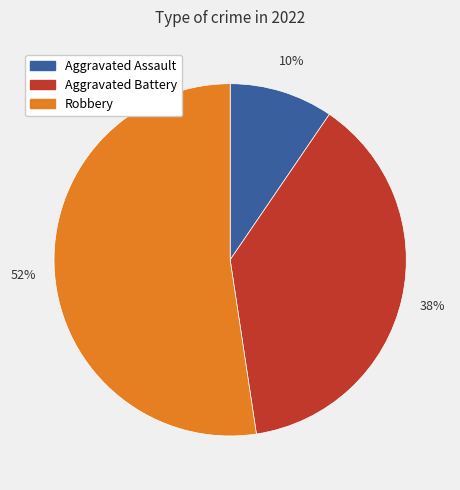

Rank the categories by value from highest to lowest.

Robbery, Aggravated Battery, Aggravated Assault